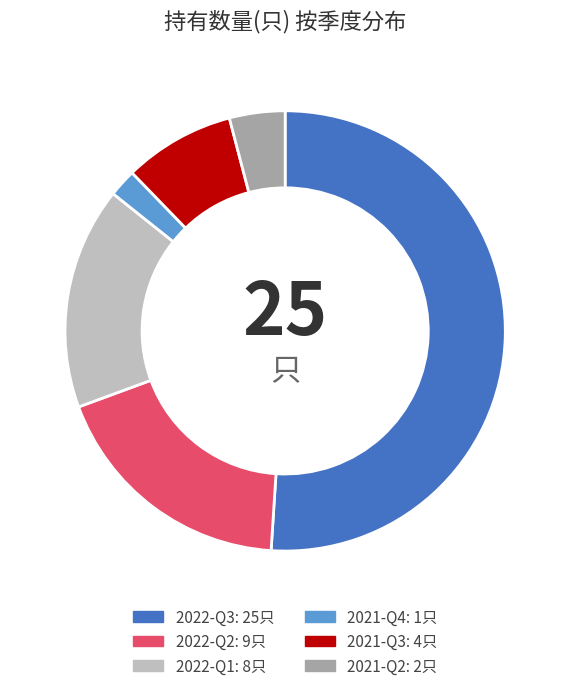

Does 2022-Q3 account for over 50% of the chart?

Yes